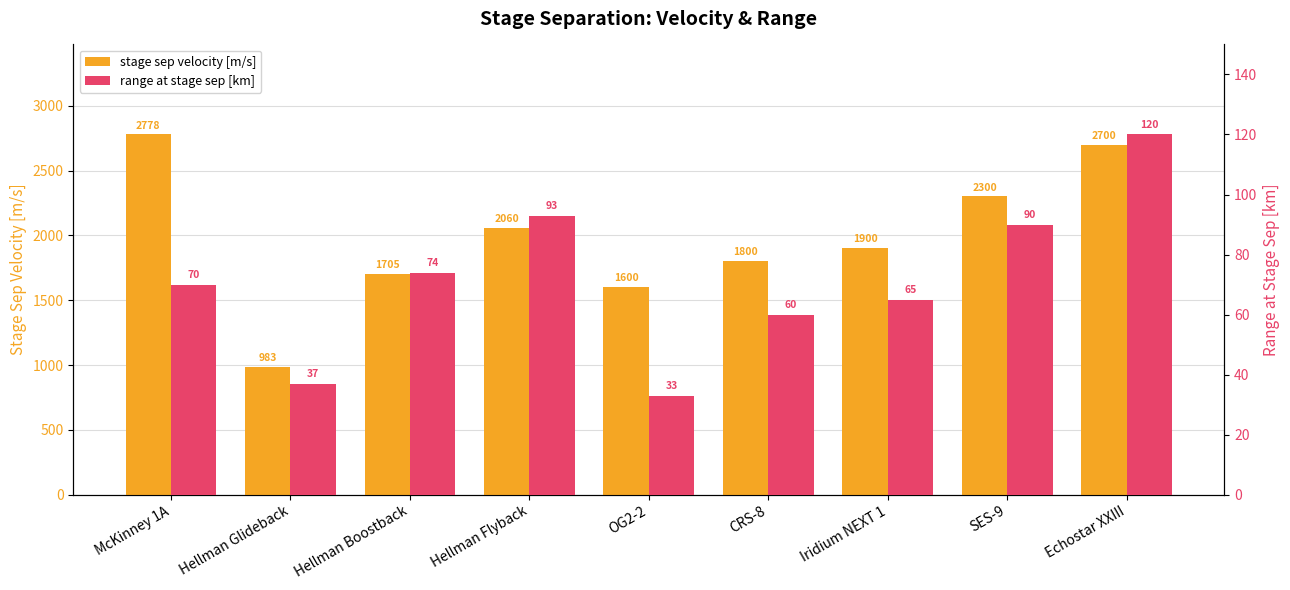

At which label does range at stage sep [km] first exceed 70?

Hellman Boostback